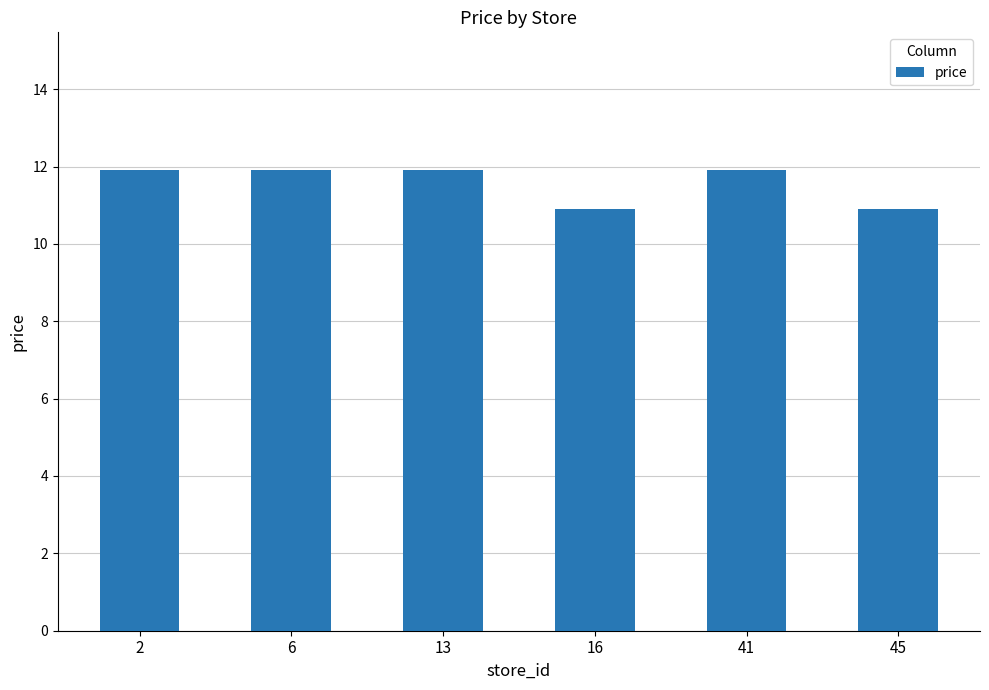

What value does the data have at 13?

11.9